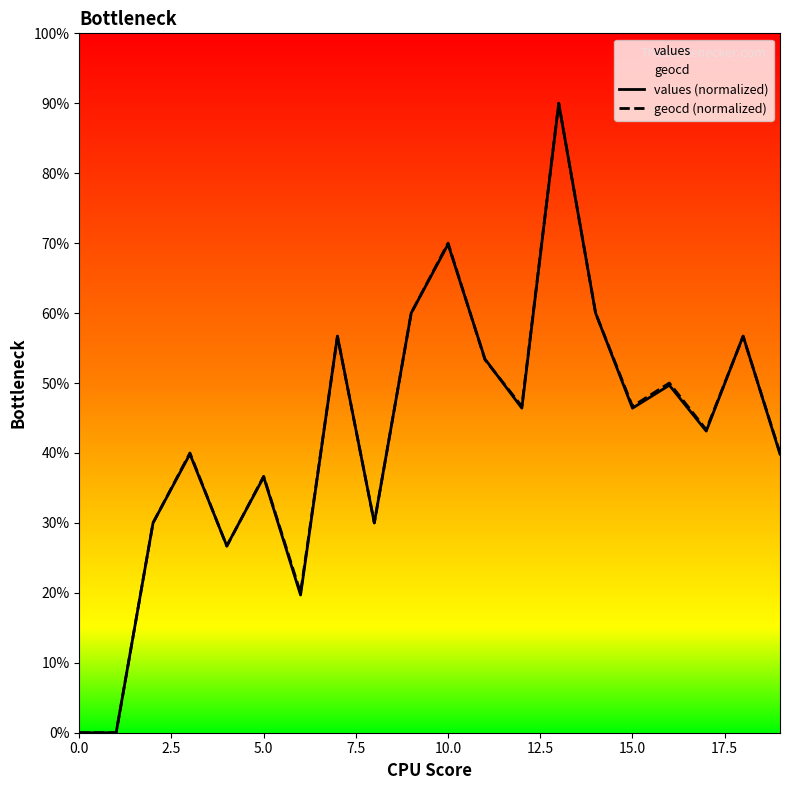

The value of geocd (normalized) at 15.0 is 74.6. True or false?

False